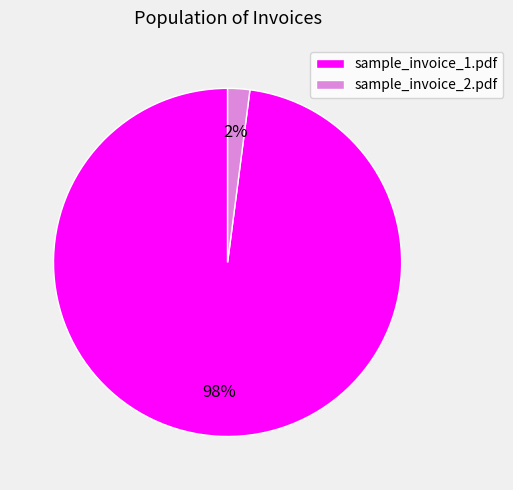

To the nearest percent, what is the difference between the largest and smallest slice percentages?

96%